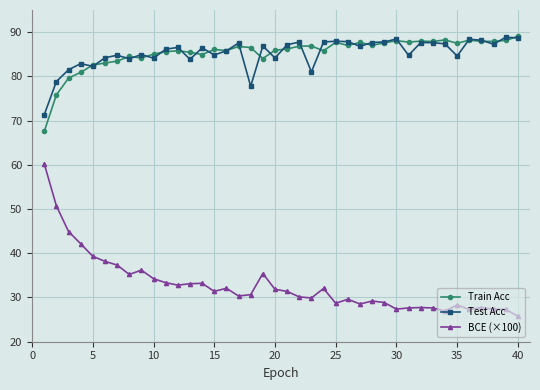

How many lines are shown in the chart?

3